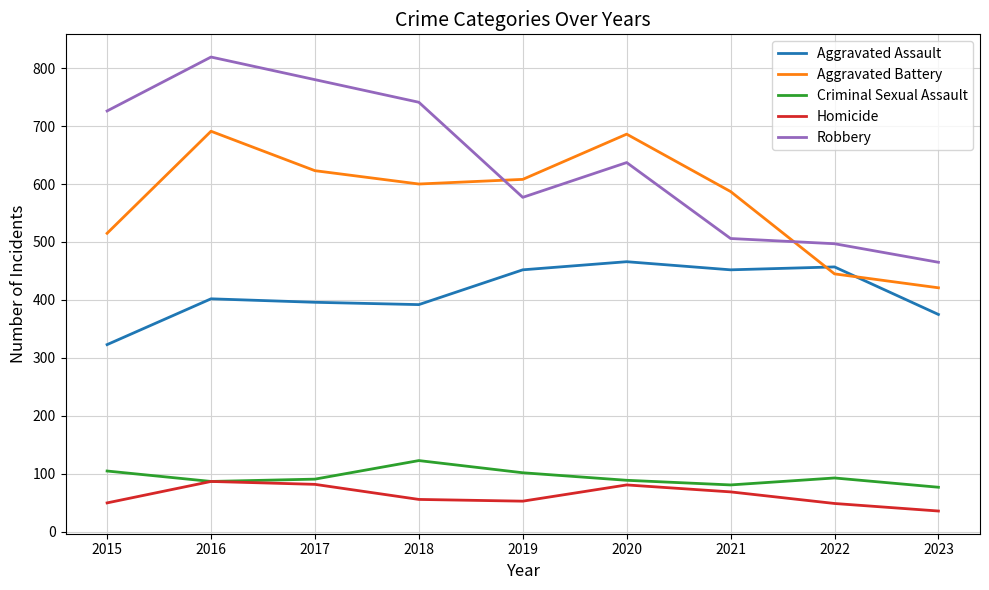

Between 2017 and 2022, which series saw the biggest shift?

Robbery